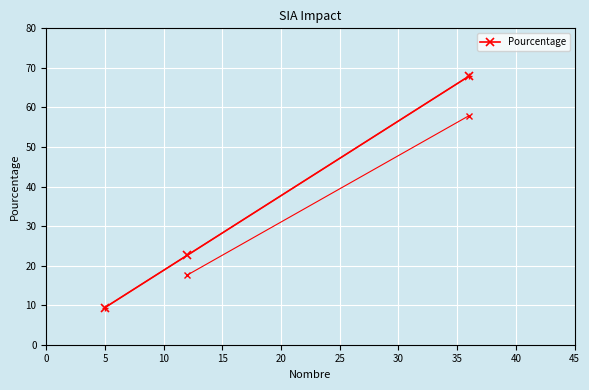

Is this an area chart (filled region under the line)?

No